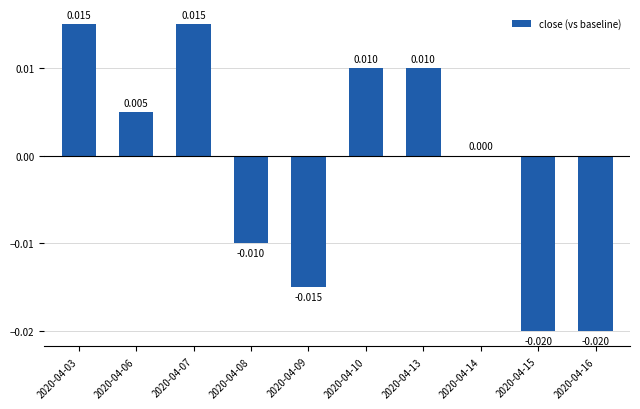

Where does the data first go above 0?

2020-04-03